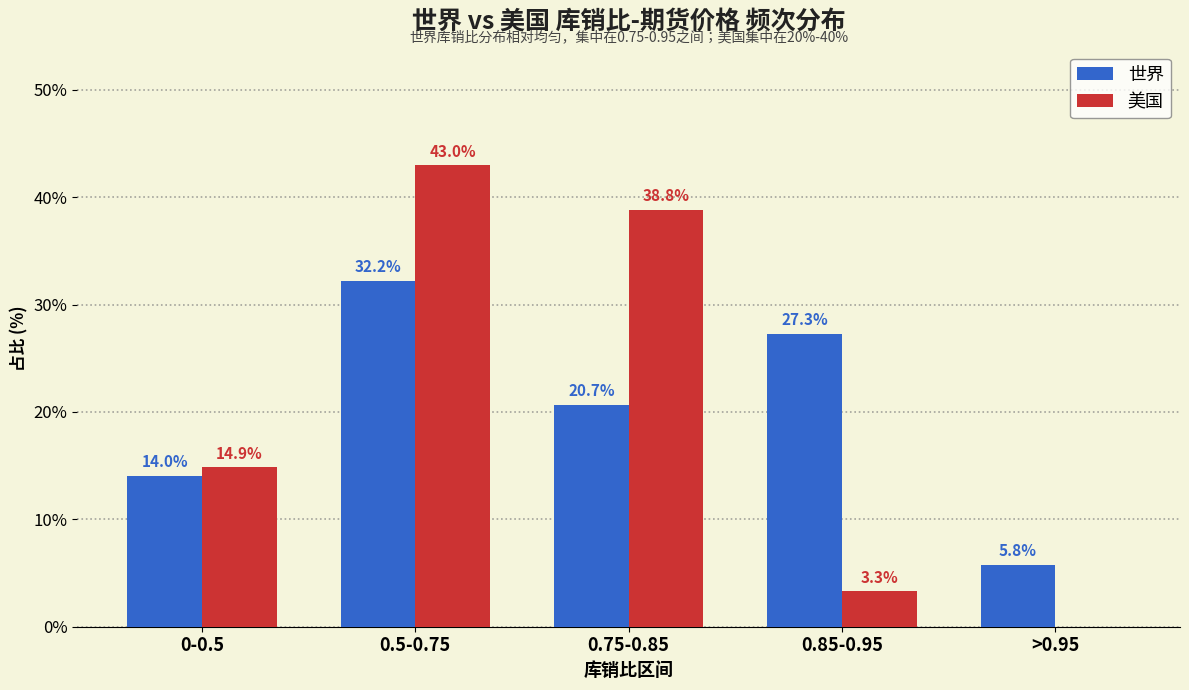

Reading right to left, extract all data points from this chart.

世界: >0.95=5.8	0.85-0.95=27.3	0.75-0.85=20.7	0.5-0.75=32.2	0-0.5=14.0
美国: >0.95=0.0	0.85-0.95=3.3	0.75-0.85=38.8	0.5-0.75=43.0	0-0.5=14.9